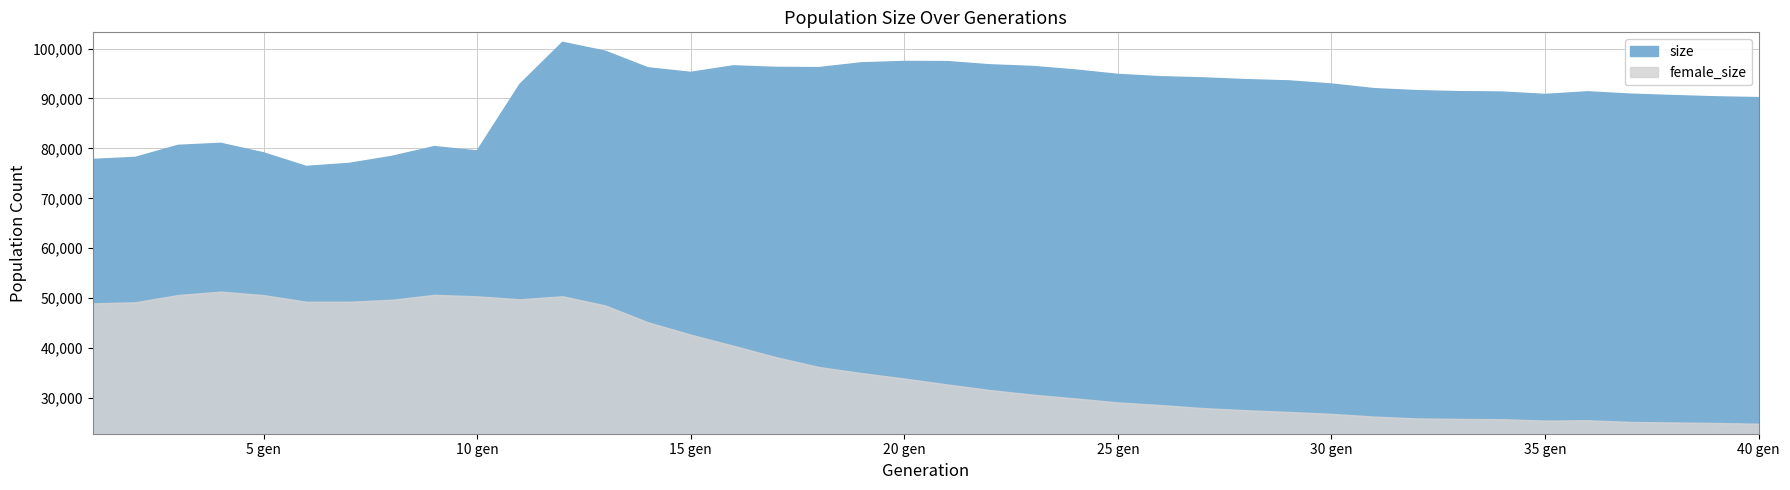

Is it true that female_size equals 46337 at 33?

False